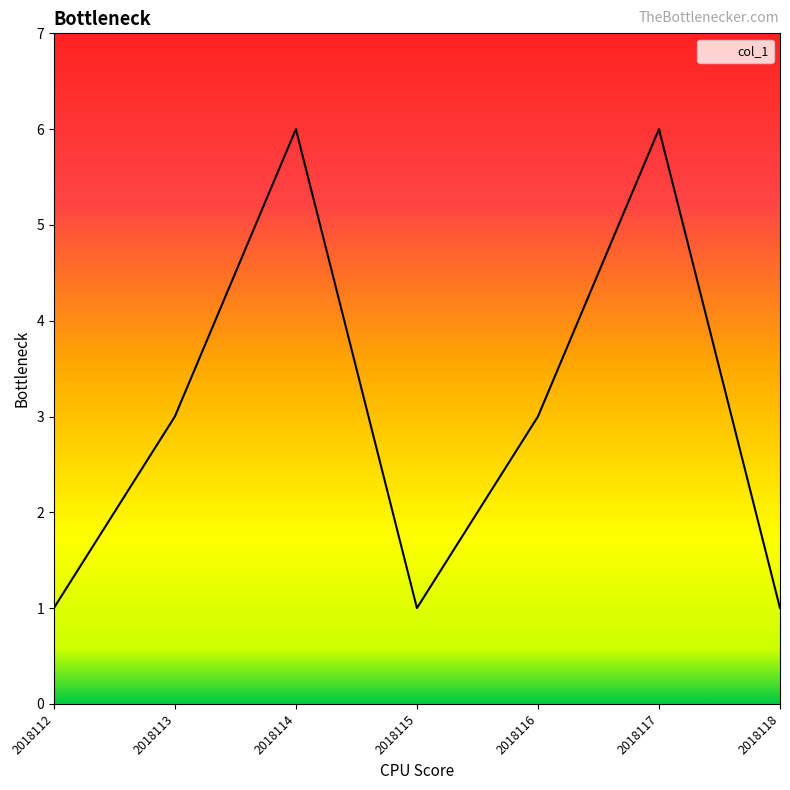

What is the difference between the maximum and minimum values?

5